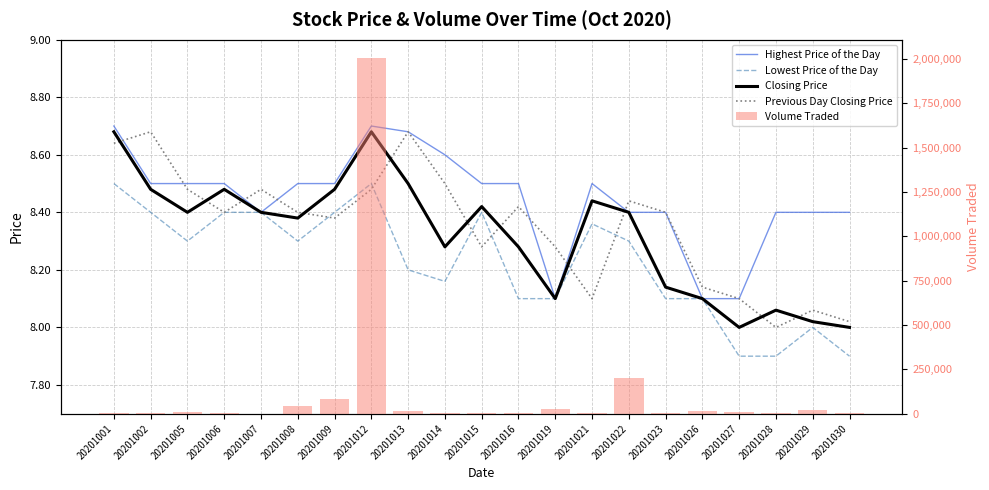

At which category is the sum across all series the highest?

20201012